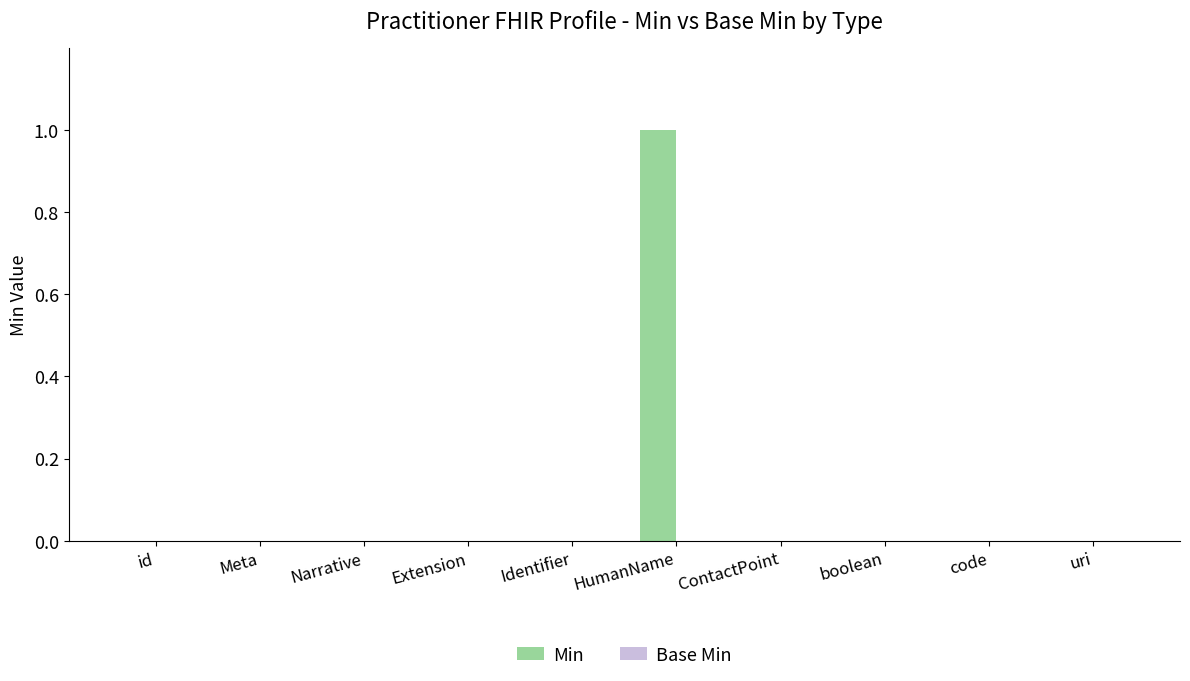

At which category does the chart reach its peak across all series?

HumanName